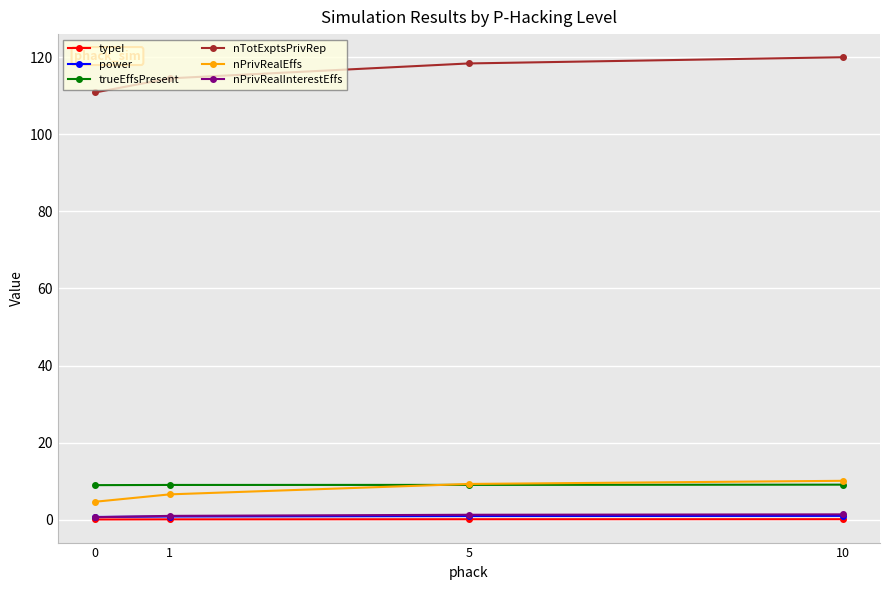

The value of nPrivRealEffs at 1 is 6.6. True or false?

True